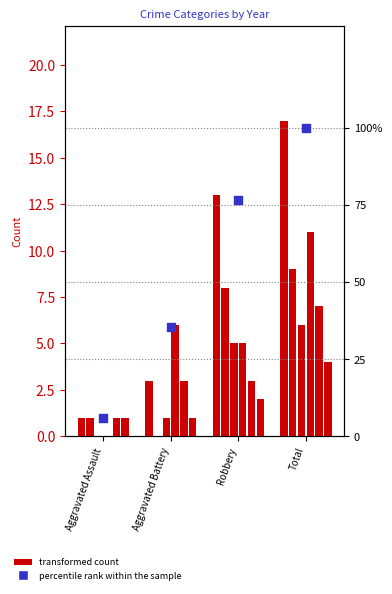

What is the ratio of the value at Total to the value at Aggravated Battery?

2.8